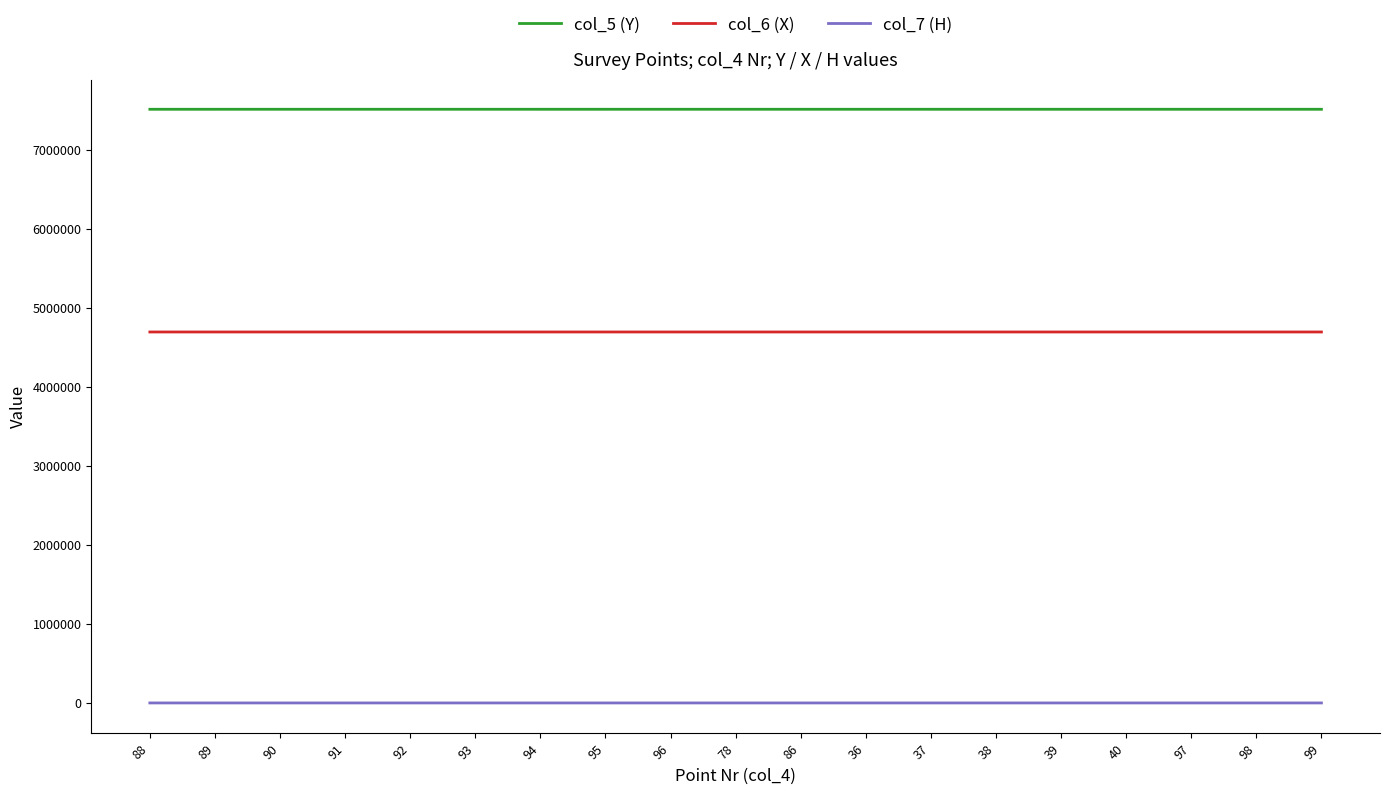

Rank the series by their maximum value, from lowest to highest.

col_7 (H), col_6 (X), col_5 (Y)